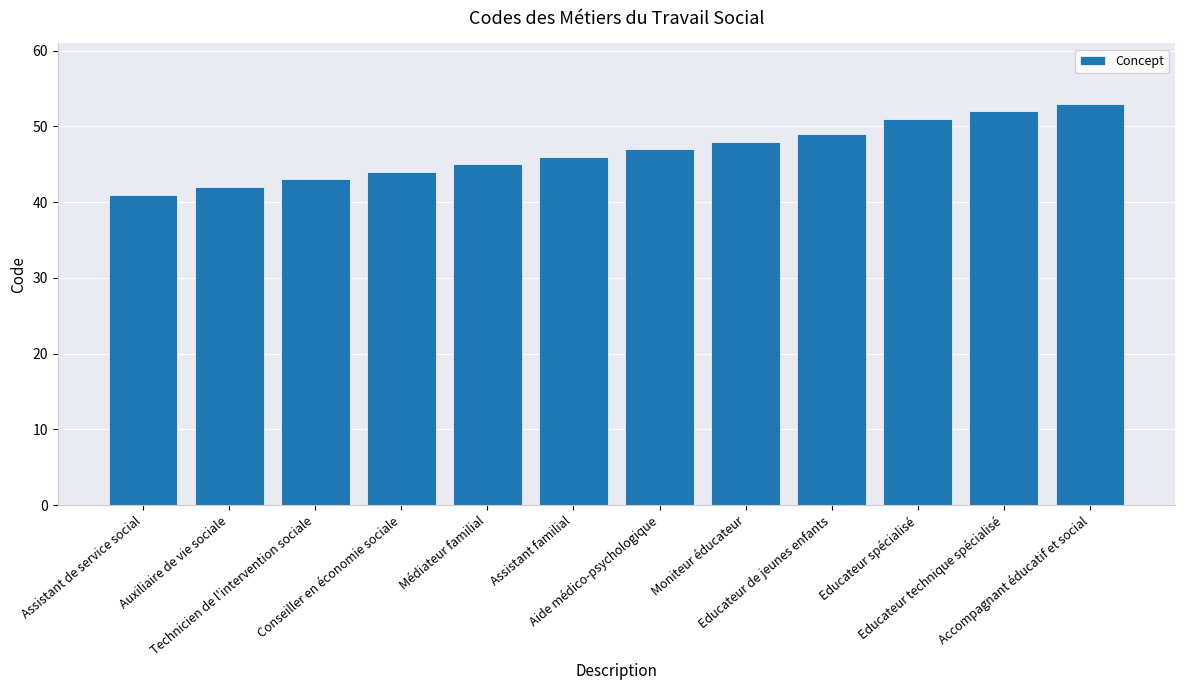

Reading left to right, what are all the values shown in this chart?

41	42	43	44	45	46	47	48	49	51	52	53